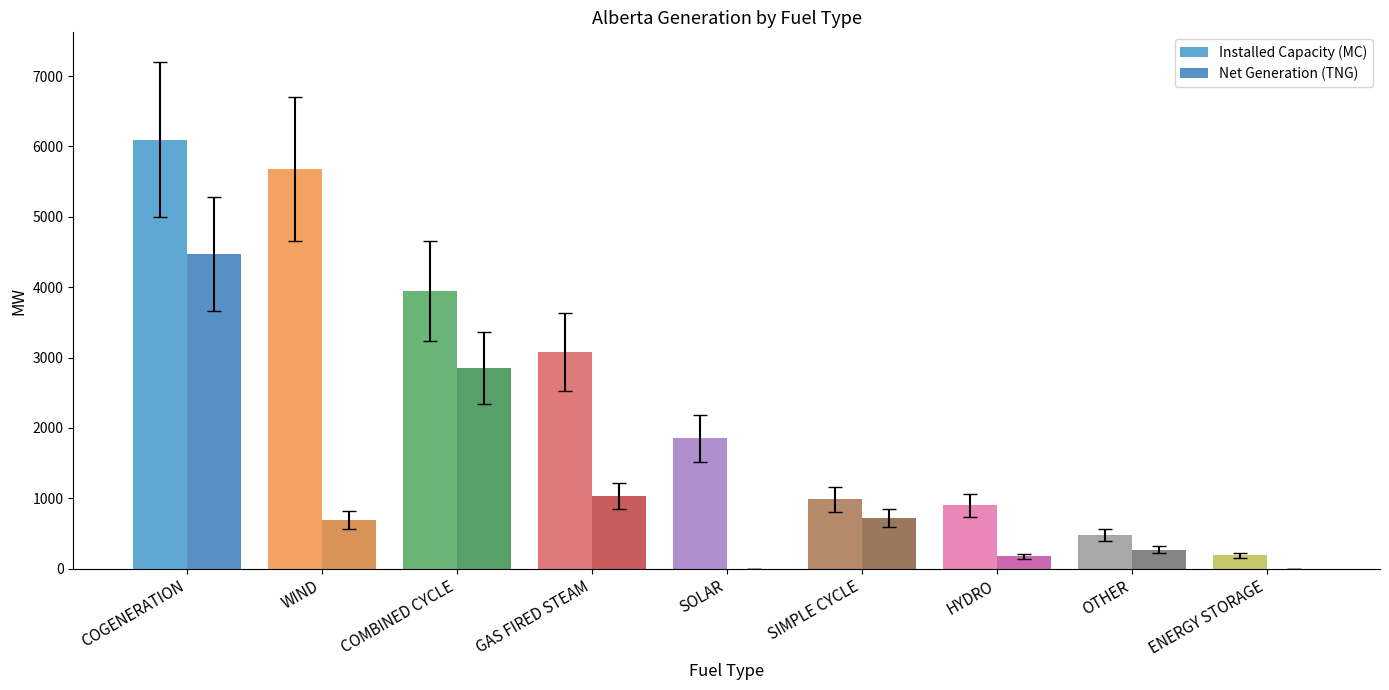

What is the maximum value shown in the chart?

6097